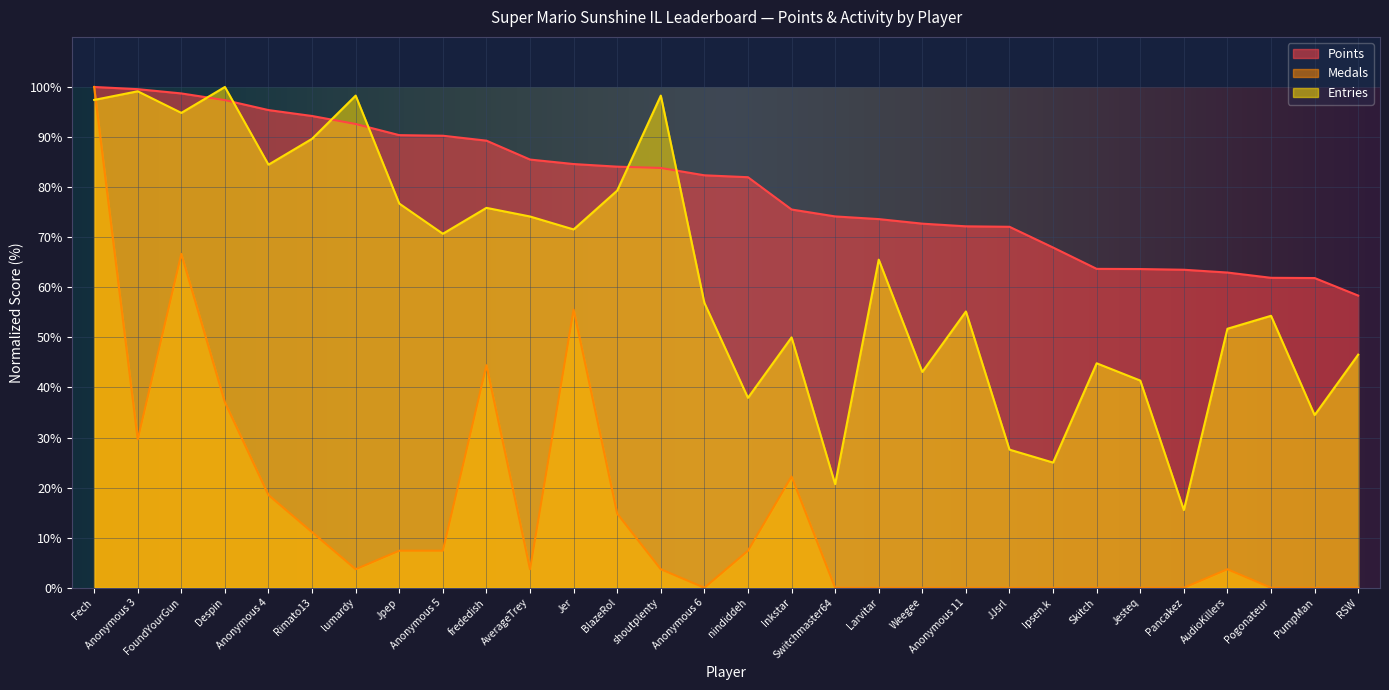

What is the lowest value of the Points series?

58.3